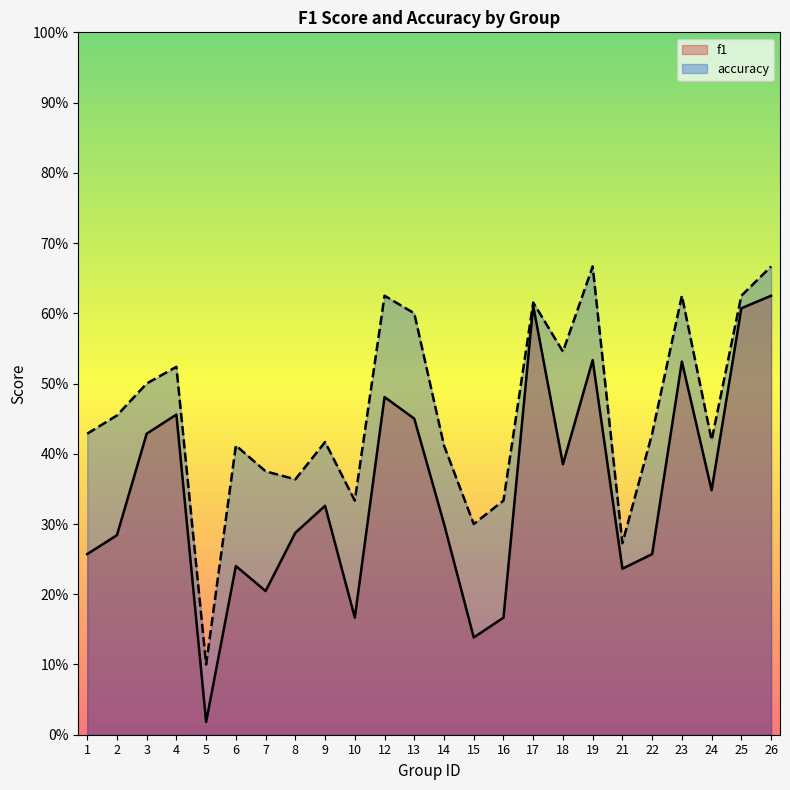

Is it true that f1 equals 0.0 at 5?

False